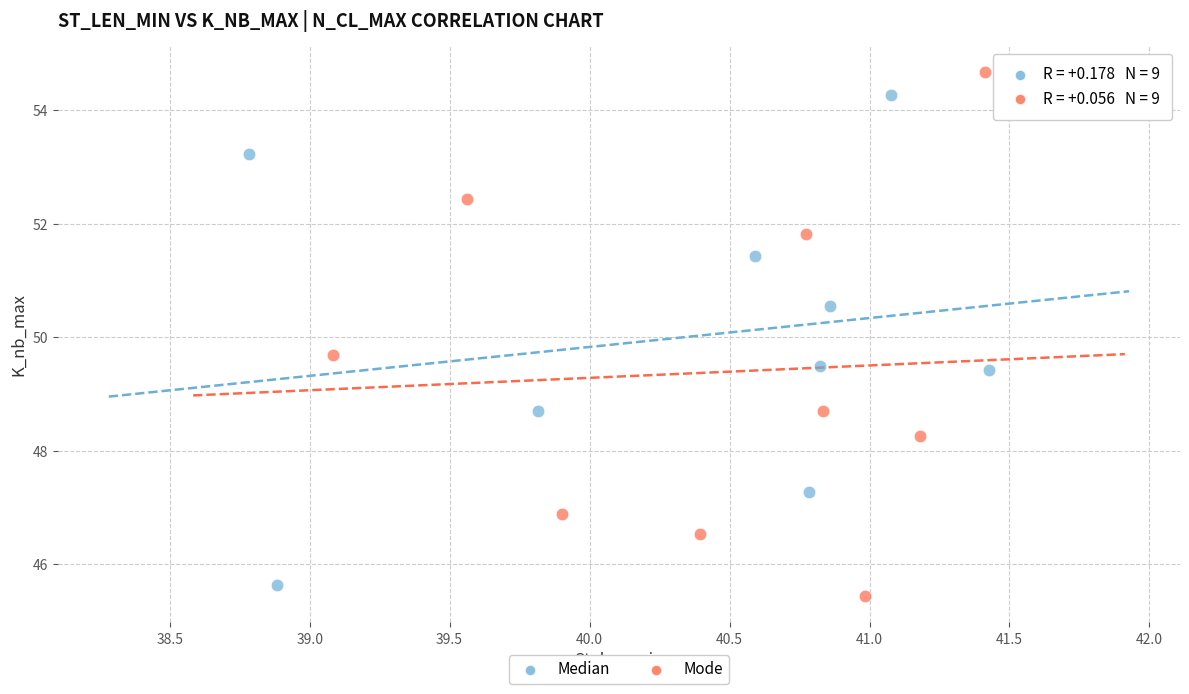

What are all the series names shown in the legend?

Median, Mode